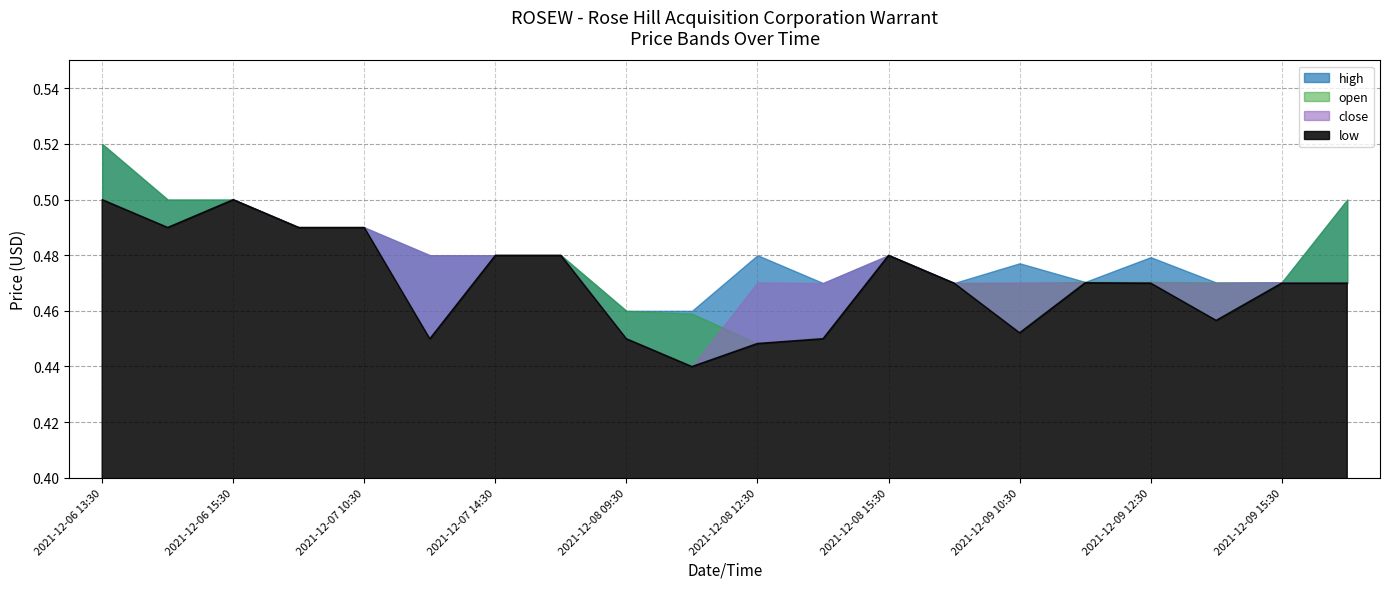

The value of high at 2021-12-07 14:30 is 0.9. True or false?

False